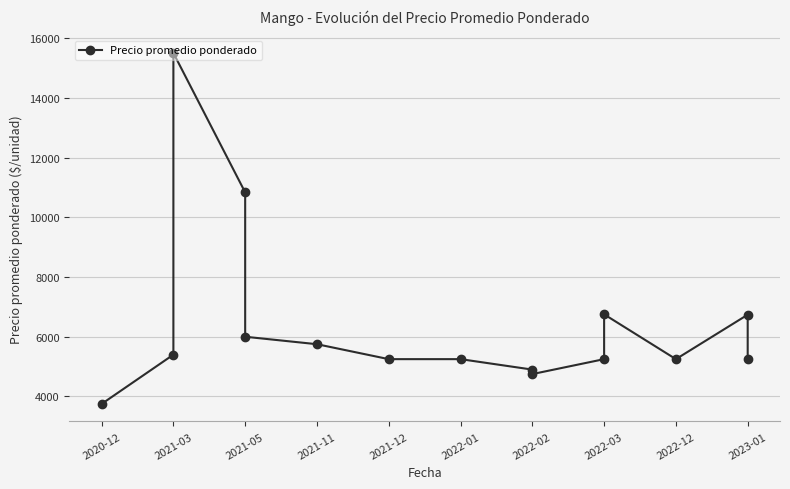

How many lines are shown in the chart?

1